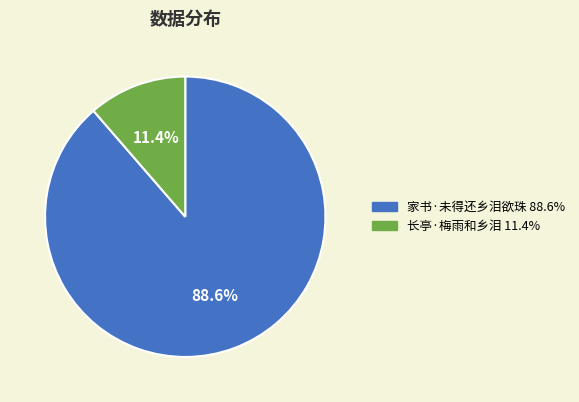

How many slices are in this pie chart?

2